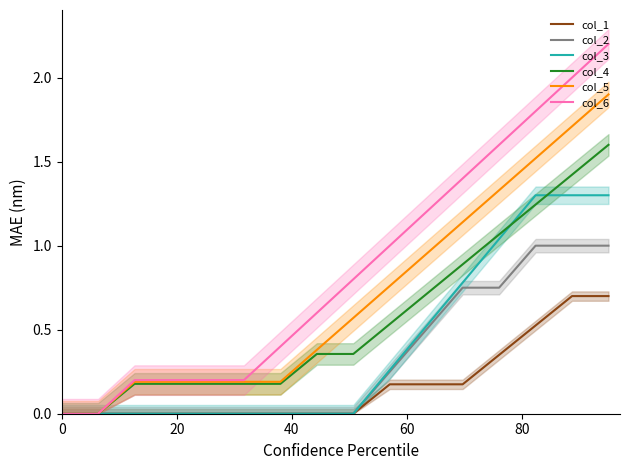

How many data points does each series have?

16